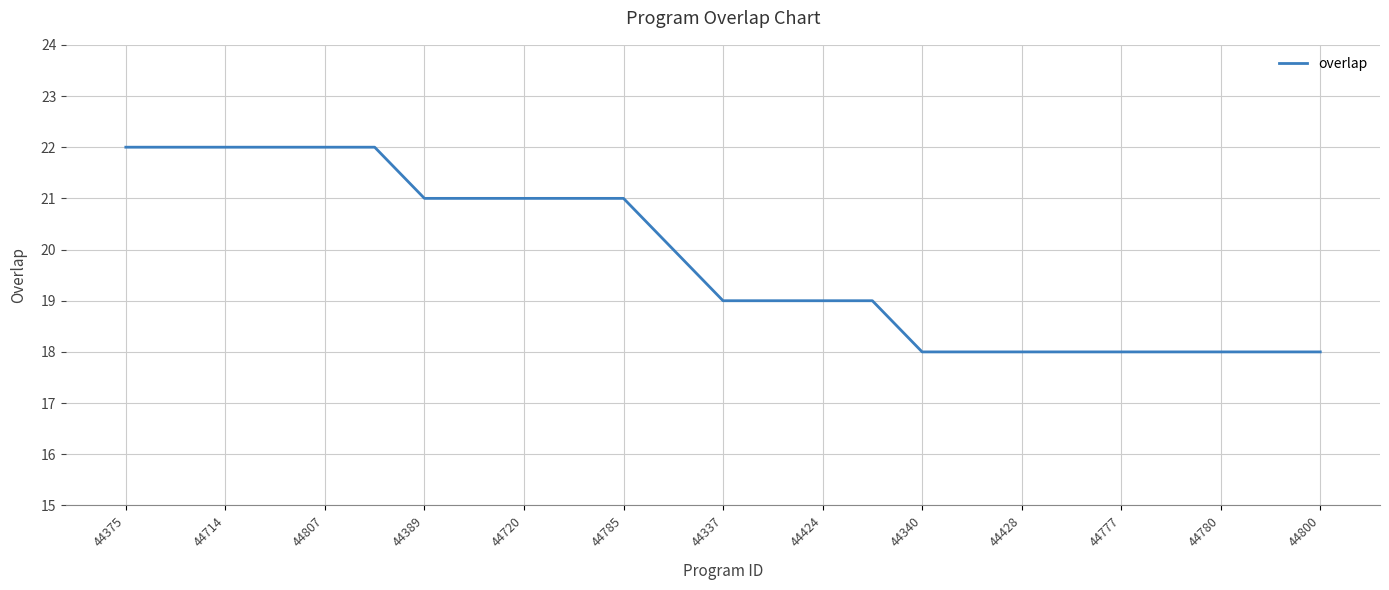

What is the smallest value displayed?

18